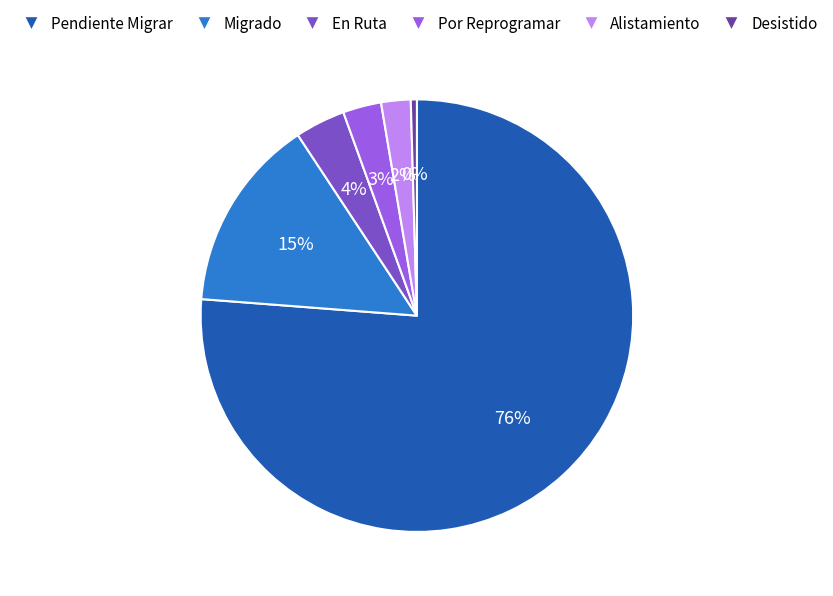

Is it true that Migrado is 15% of the pie?

True